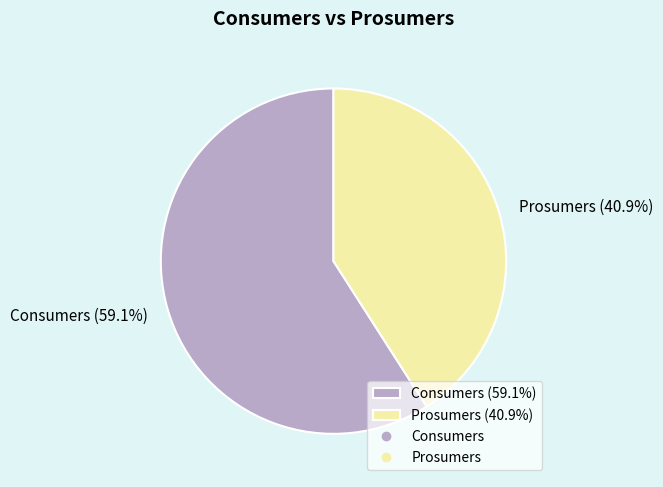

How many segments does this pie chart have?

2